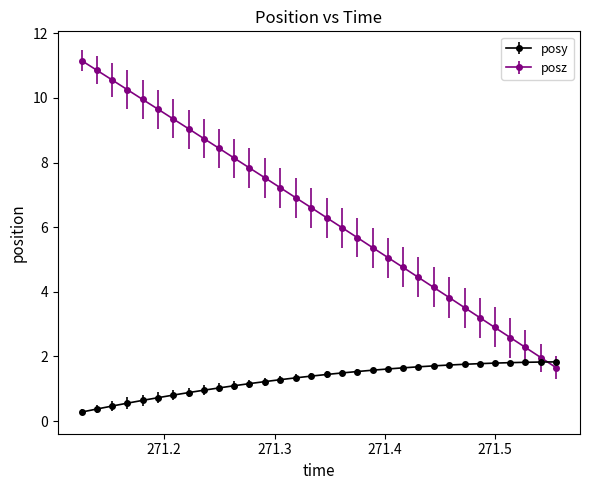

What are all the series names shown in the legend?

posy, posz